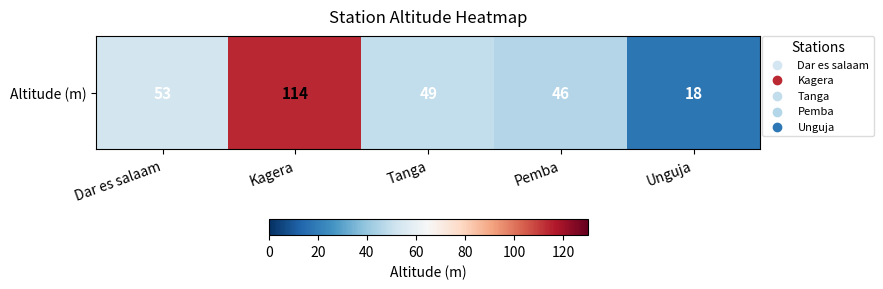

Which category has the lowest value across all series?

Unguja